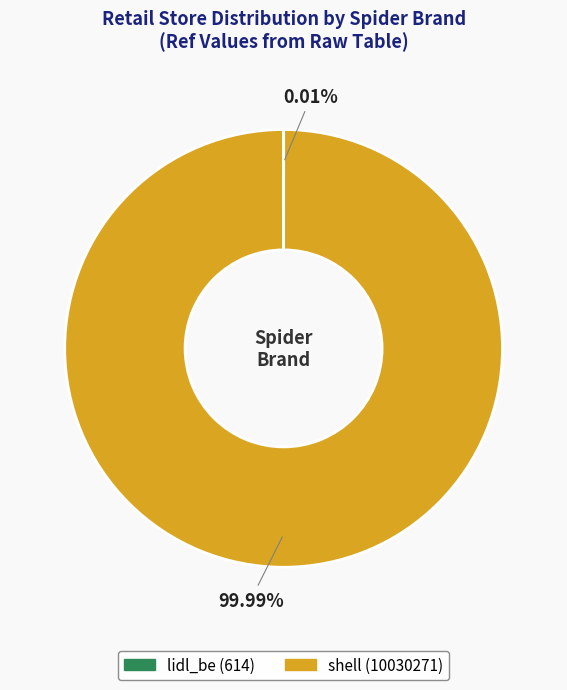

What is the largest slice in the pie chart?

shell